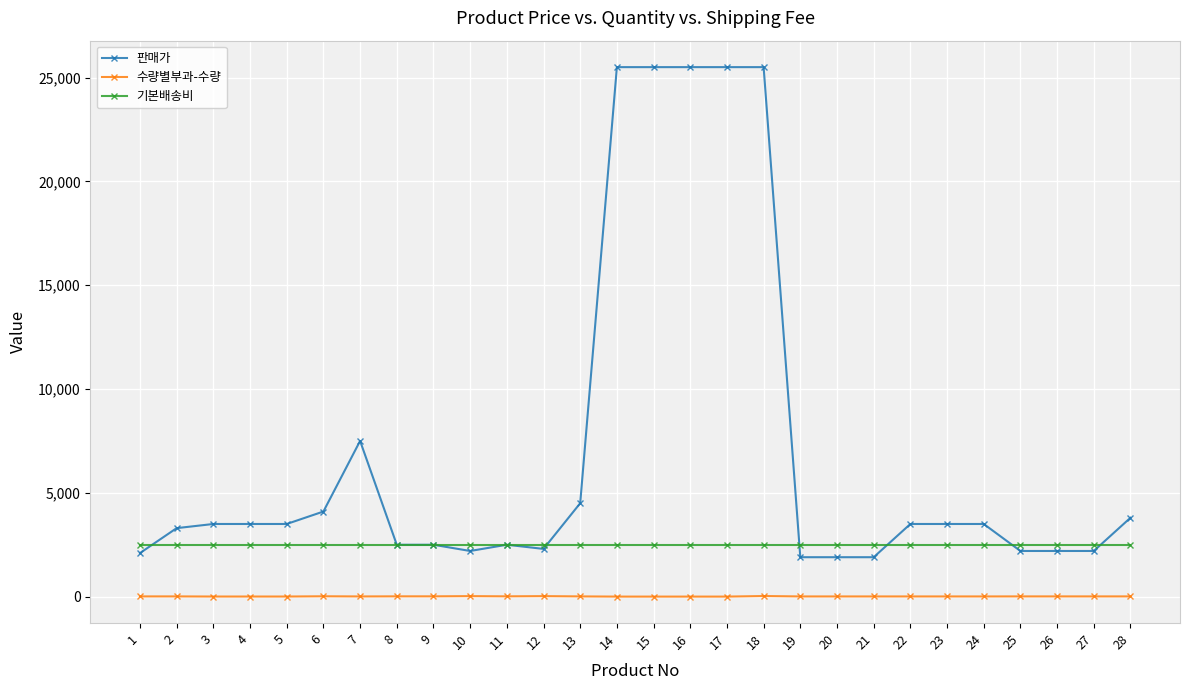

Rank the series by their maximum value, from highest to lowest.

판매가, 기본배송비, 수량별부과-수량